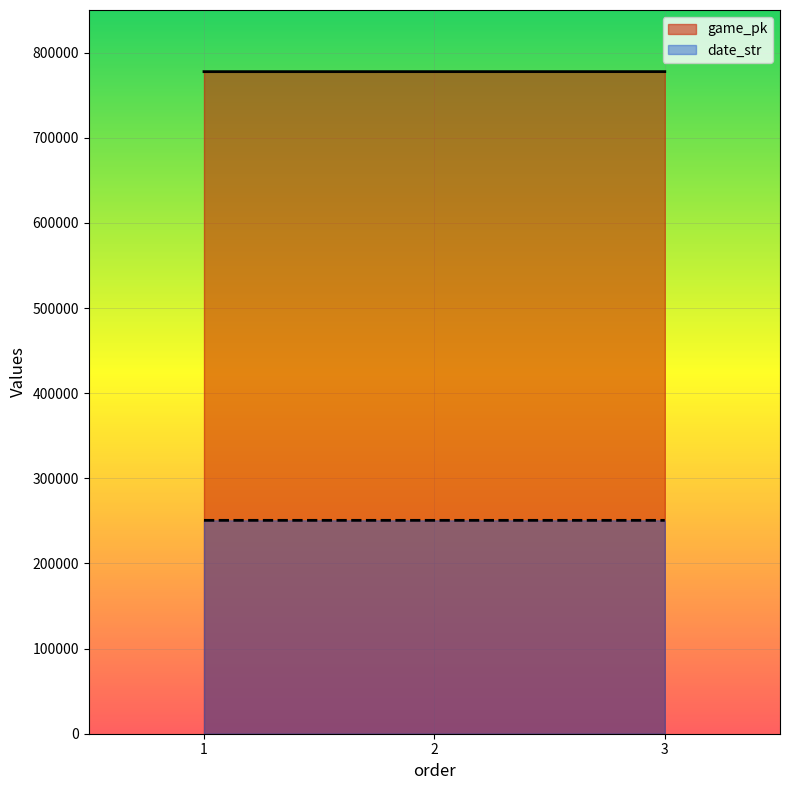

What is the difference between the maximum and minimum values in the date_str series?

2